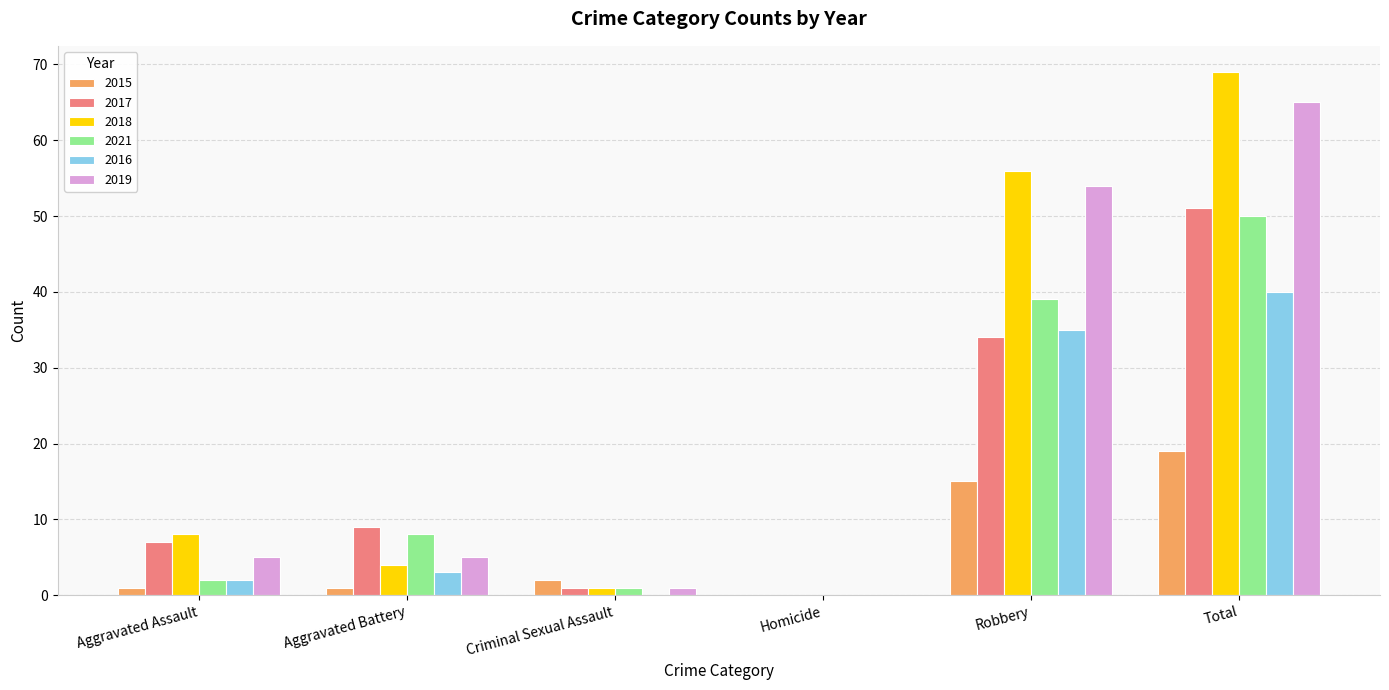

What is the maximum value shown in the chart?

69